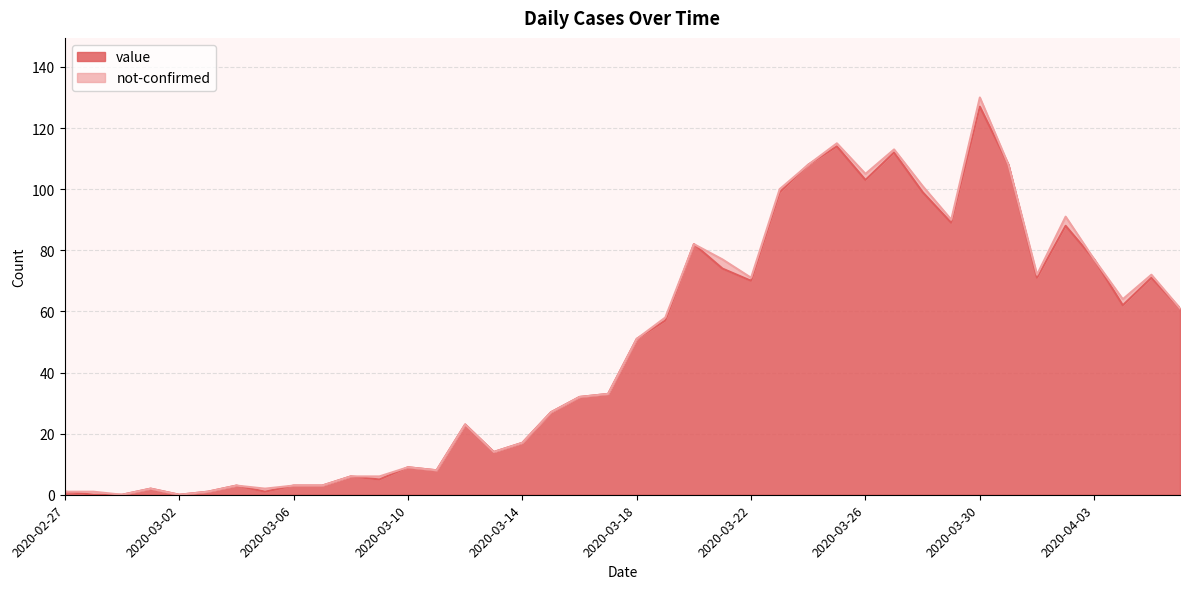

Reading right to left, list all the values displayed in this chart.

2020-04-06=61	2020-04-05=71	2020-04-04=62	2020-04-03=77	2020-04-02=88	2020-04-01=71	2020-03-31=108	2020-03-30=127	2020-03-29=89	2020-03-28=99	2020-03-27=112	2020-03-26=103	2020-03-25=114	2020-03-24=108	2020-03-23=99	2020-03-22=70	2020-03-21=74	2020-03-20=82	2020-03-19=57	2020-03-18=51	2020-03-17=33	2020-03-16=32	2020-03-15=27	2020-03-14=17	2020-03-13=14	2020-03-12=23	2020-03-11=8	2020-03-10=9	2020-03-09=5	2020-03-08=6	2020-03-07=3	2020-03-06=3	2020-03-05=1	2020-03-04=3	2020-03-03=1	2020-03-02=0	2020-03-01=2	2020-02-29=0	2020-02-28=0	2020-02-27=1